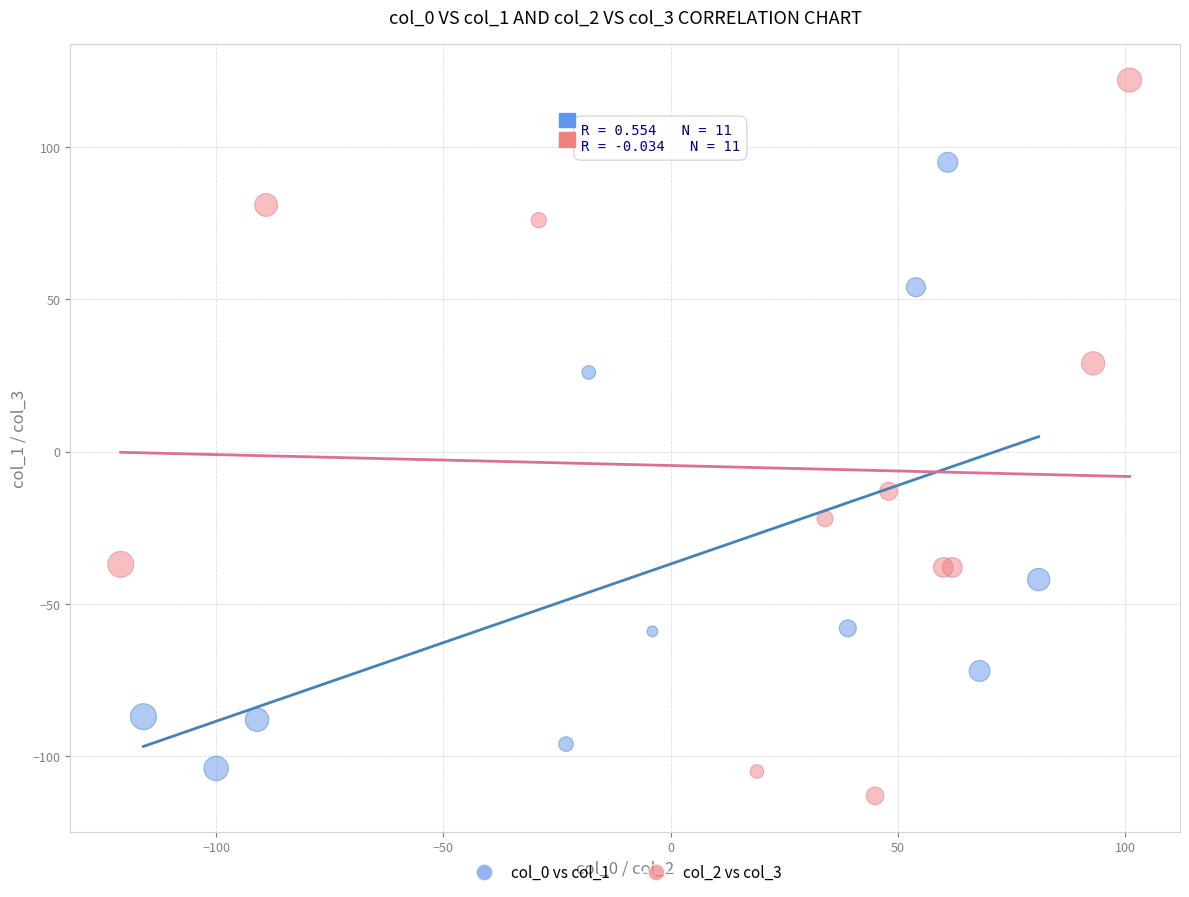

Which series has the widest spread of Y values?

col_2 vs col_3